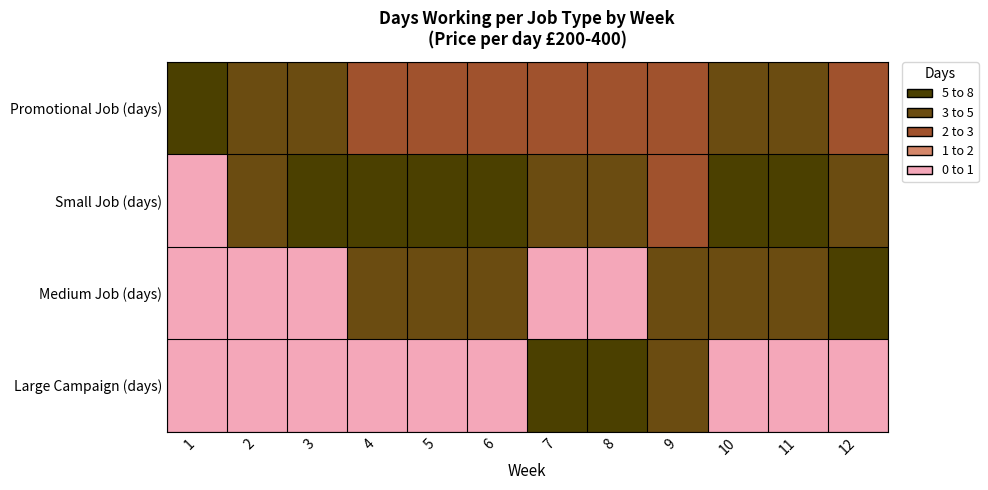

How many series are shown in this chart?

4